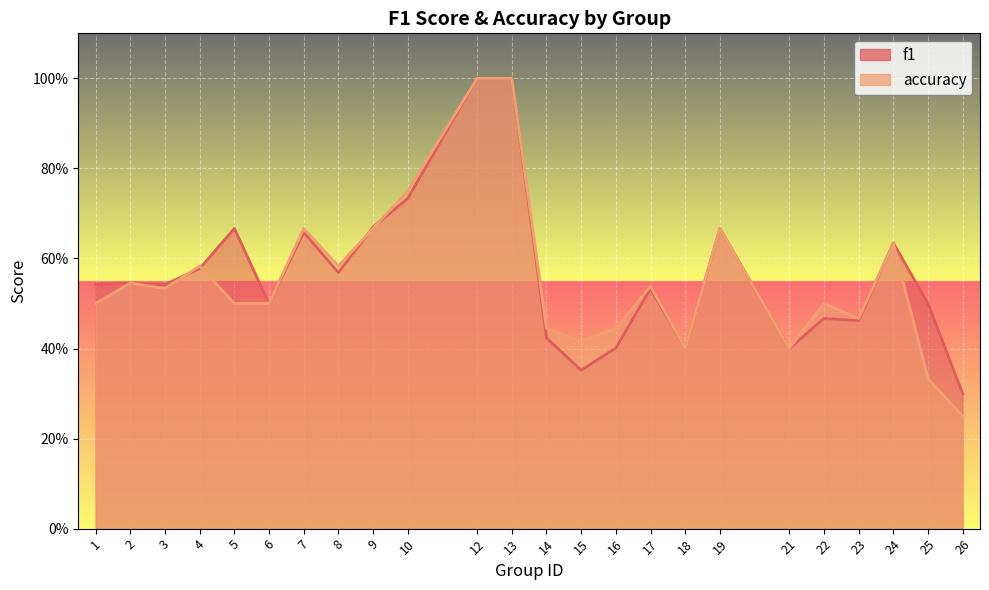

At which label does accuracy reach its peak?

12